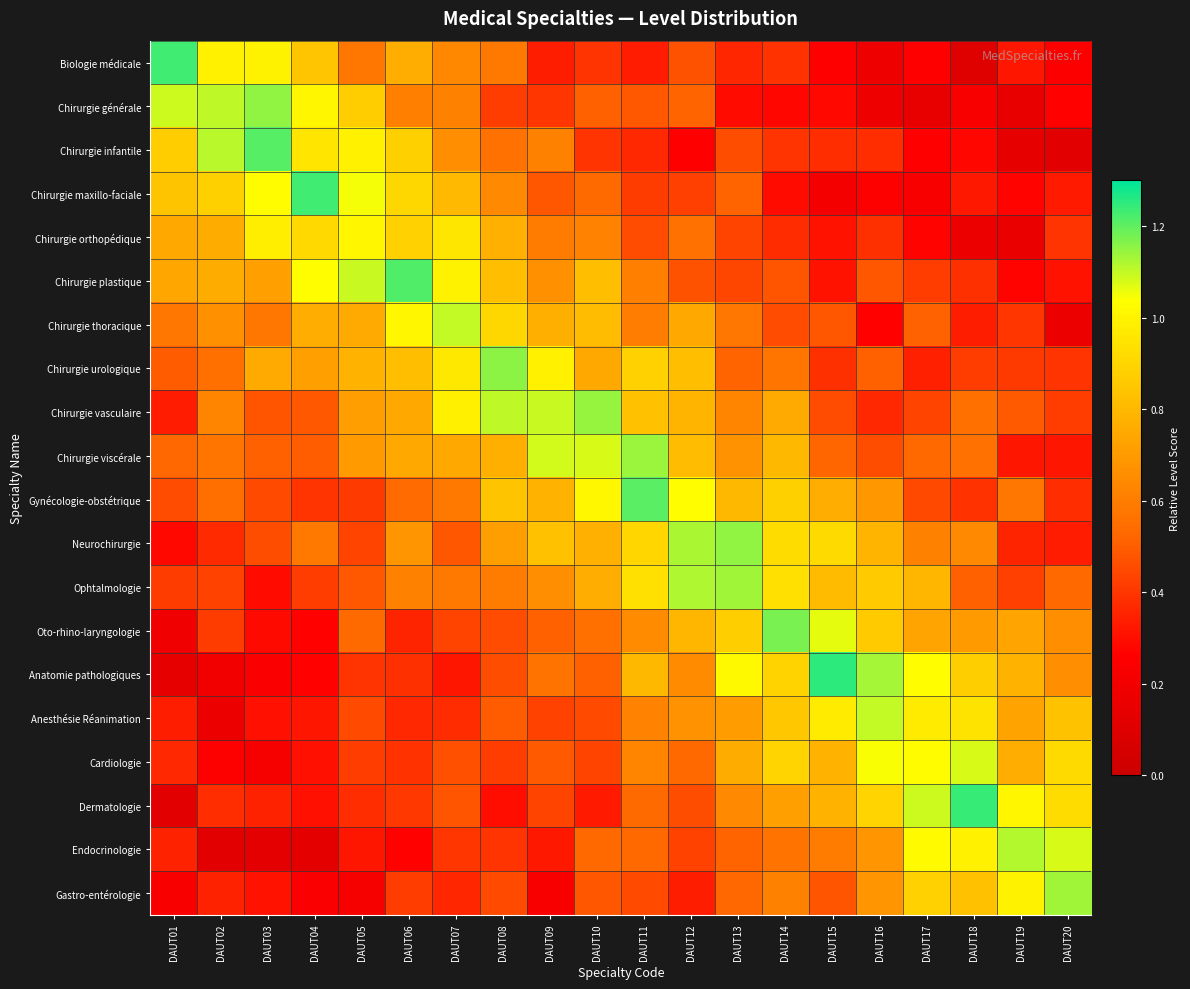

Reading left to right, extract all data points from this chart.

Biologie médicale: DAUT01=1.2	DAUT02=1.0	DAUT03=1.0	DAUT04=0.8	DAUT05=0.6	DAUT06=0.8	DAUT07=0.6	DAUT08=0.6	DAUT09=0.3	DAUT10=0.4	DAUT11=0.3	DAUT12=0.5	DAUT13=0.4	DAUT14=0.4	DAUT15=0.3	DAUT16=0.2	DAUT17=0.3	DAUT18=0.1	DAUT19=0.3	DAUT20=0.2
Chirurgie générale: DAUT01=1.1	DAUT02=1.1	DAUT03=1.2	DAUT04=1.0	DAUT05=0.9	DAUT06=0.6	DAUT07=0.6	DAUT08=0.4	DAUT09=0.4	DAUT10=0.5	DAUT11=0.5	DAUT12=0.5	DAUT13=0.3	DAUT14=0.3	DAUT15=0.3	DAUT16=0.2	DAUT17=0.1	DAUT18=0.2	DAUT19=0.1	DAUT20=0.3
Chirurgie infantile: DAUT01=0.9	DAUT02=1.1	DAUT03=1.2	DAUT04=1.0	DAUT05=1.0	DAUT06=0.9	DAUT07=0.7	DAUT08=0.6	DAUT09=0.6	DAUT10=0.4	DAUT11=0.4	DAUT12=0.3	DAUT13=0.5	DAUT14=0.4	DAUT15=0.4	DAUT16=0.4	DAUT17=0.3	DAUT18=0.3	DAUT19=0.1	DAUT20=0.1
Chirurgie maxillo-faciale: DAUT01=0.8	DAUT02=0.9	DAUT03=1.0	DAUT04=1.2	DAUT05=1.1	DAUT06=0.9	DAUT07=0.8	DAUT08=0.6	DAUT09=0.5	DAUT10=0.5	DAUT11=0.4	DAUT12=0.4	DAUT13=0.5	DAUT14=0.3	DAUT15=0.2	DAUT16=0.2	DAUT17=0.2	DAUT18=0.3	DAUT19=0.3	DAUT20=0.3
Chirurgie orthopédique: DAUT01=0.7	DAUT02=0.8	DAUT03=1.0	DAUT04=0.9	DAUT05=1.0	DAUT06=0.9	DAUT07=1.0	DAUT08=0.8	DAUT09=0.6	DAUT10=0.6	DAUT11=0.5	DAUT12=0.6	DAUT13=0.4	DAUT14=0.4	DAUT15=0.3	DAUT16=0.4	DAUT17=0.3	DAUT18=0.2	DAUT19=0.2	DAUT20=0.4
Chirurgie plastique: DAUT01=0.7	DAUT02=0.8	DAUT03=0.7	DAUT04=1.0	DAUT05=1.1	DAUT06=1.2	DAUT07=1.0	DAUT08=0.8	DAUT09=0.7	DAUT10=0.8	DAUT11=0.6	DAUT12=0.5	DAUT13=0.4	DAUT14=0.5	DAUT15=0.3	DAUT16=0.5	DAUT17=0.4	DAUT18=0.4	DAUT19=0.3	DAUT20=0.3
Chirurgie thoracique: DAUT01=0.6	DAUT02=0.7	DAUT03=0.6	DAUT04=0.8	DAUT05=0.8	DAUT06=1.0	DAUT07=1.1	DAUT08=0.9	DAUT09=0.8	DAUT10=0.8	DAUT11=0.6	DAUT12=0.7	DAUT13=0.6	DAUT14=0.5	DAUT15=0.5	DAUT16=0.3	DAUT17=0.5	DAUT18=0.3	DAUT19=0.4	DAUT20=0.2
Chirurgie urologique: DAUT01=0.5	DAUT02=0.6	DAUT03=0.8	DAUT04=0.7	DAUT05=0.8	DAUT06=0.8	DAUT07=1.0	DAUT08=1.2	DAUT09=1.0	DAUT10=0.7	DAUT11=0.9	DAUT12=0.8	DAUT13=0.5	DAUT14=0.6	DAUT15=0.4	DAUT16=0.5	DAUT17=0.3	DAUT18=0.4	DAUT19=0.4	DAUT20=0.4
Chirurgie vasculaire: DAUT01=0.3	DAUT02=0.6	DAUT03=0.5	DAUT04=0.5	DAUT05=0.7	DAUT06=0.7	DAUT07=1.0	DAUT08=1.1	DAUT09=1.1	DAUT10=1.1	DAUT11=0.8	DAUT12=0.8	DAUT13=0.6	DAUT14=0.8	DAUT15=0.5	DAUT16=0.4	DAUT17=0.4	DAUT18=0.6	DAUT19=0.5	DAUT20=0.4
Chirurgie viscérale: DAUT01=0.5	DAUT02=0.6	DAUT03=0.5	DAUT04=0.5	DAUT05=0.7	DAUT06=0.7	DAUT07=0.7	DAUT08=0.8	DAUT09=1.1	DAUT10=1.1	DAUT11=1.1	DAUT12=0.8	DAUT13=0.7	DAUT14=0.8	DAUT15=0.5	DAUT16=0.5	DAUT17=0.5	DAUT18=0.6	DAUT19=0.3	DAUT20=0.3
Gynécologie-obstétrique: DAUT01=0.5	DAUT02=0.6	DAUT03=0.5	DAUT04=0.4	DAUT05=0.4	DAUT06=0.5	DAUT07=0.6	DAUT08=0.8	DAUT09=0.8	DAUT10=1.0	DAUT11=1.2	DAUT12=1.0	DAUT13=0.8	DAUT14=0.9	DAUT15=0.8	DAUT16=0.7	DAUT17=0.4	DAUT18=0.4	DAUT19=0.6	DAUT20=0.4
Neurochirurgie: DAUT01=0.3	DAUT02=0.4	DAUT03=0.5	DAUT04=0.6	DAUT05=0.4	DAUT06=0.7	DAUT07=0.5	DAUT08=0.7	DAUT09=0.8	DAUT10=0.8	DAUT11=0.9	DAUT12=1.1	DAUT13=1.2	DAUT14=0.9	DAUT15=0.9	DAUT16=0.8	DAUT17=0.6	DAUT18=0.6	DAUT19=0.4	DAUT20=0.3
Ophtalmologie: DAUT01=0.4	DAUT02=0.4	DAUT03=0.3	DAUT04=0.4	DAUT05=0.5	DAUT06=0.6	DAUT07=0.6	DAUT08=0.6	DAUT09=0.7	DAUT10=0.8	DAUT11=0.9	DAUT12=1.1	DAUT13=1.1	DAUT14=0.9	DAUT15=0.8	DAUT16=0.9	DAUT17=0.8	DAUT18=0.5	DAUT19=0.4	DAUT20=0.5
Oto-rhino-laryngologie: DAUT01=0.2	DAUT02=0.4	DAUT03=0.3	DAUT04=0.3	DAUT05=0.5	DAUT06=0.4	DAUT07=0.4	DAUT08=0.5	DAUT09=0.5	DAUT10=0.6	DAUT11=0.7	DAUT12=0.8	DAUT13=0.9	DAUT14=1.2	DAUT15=1.1	DAUT16=0.9	DAUT17=0.7	DAUT18=0.7	DAUT19=0.7	DAUT20=0.7
Anatomie pathologiques: DAUT01=0.1	DAUT02=0.2	DAUT03=0.2	DAUT04=0.3	DAUT05=0.4	DAUT06=0.4	DAUT07=0.3	DAUT08=0.5	DAUT09=0.6	DAUT10=0.5	DAUT11=0.8	DAUT12=0.7	DAUT13=1.0	DAUT14=0.9	DAUT15=1.3	DAUT16=1.1	DAUT17=1.0	DAUT18=0.9	DAUT19=0.8	DAUT20=0.7
Anesthésie Réanimation: DAUT01=0.3	DAUT02=0.2	DAUT03=0.3	DAUT04=0.3	DAUT05=0.4	DAUT06=0.4	DAUT07=0.4	DAUT08=0.5	DAUT09=0.4	DAUT10=0.4	DAUT11=0.6	DAUT12=0.7	DAUT13=0.7	DAUT14=0.9	DAUT15=1.0	DAUT16=1.1	DAUT17=1.0	DAUT18=0.9	DAUT19=0.7	DAUT20=0.8
Cardiologie: DAUT01=0.4	DAUT02=0.2	DAUT03=0.2	DAUT04=0.3	DAUT05=0.4	DAUT06=0.4	DAUT07=0.5	DAUT08=0.4	DAUT09=0.5	DAUT10=0.4	DAUT11=0.6	DAUT12=0.5	DAUT13=0.8	DAUT14=0.9	DAUT15=0.8	DAUT16=1.0	DAUT17=1.0	DAUT18=1.1	DAUT19=0.8	DAUT20=0.9
Dermatologie: DAUT01=0.1	DAUT02=0.4	DAUT03=0.3	DAUT04=0.3	DAUT05=0.4	DAUT06=0.4	DAUT07=0.5	DAUT08=0.3	DAUT09=0.4	DAUT10=0.3	DAUT11=0.5	DAUT12=0.5	DAUT13=0.6	DAUT14=0.7	DAUT15=0.8	DAUT16=0.9	DAUT17=1.1	DAUT18=1.2	DAUT19=1.0	DAUT20=0.9
Endocrinologie: DAUT01=0.3	DAUT02=0.1	DAUT03=0.1	DAUT04=0.1	DAUT05=0.3	DAUT06=0.3	DAUT07=0.4	DAUT08=0.4	DAUT09=0.3	DAUT10=0.5	DAUT11=0.5	DAUT12=0.4	DAUT13=0.5	DAUT14=0.6	DAUT15=0.6	DAUT16=0.7	DAUT17=1.0	DAUT18=1.0	DAUT19=1.1	DAUT20=1.1
Gastro-entérologie: DAUT01=0.2	DAUT02=0.3	DAUT03=0.3	DAUT04=0.2	DAUT05=0.2	DAUT06=0.4	DAUT07=0.4	DAUT08=0.5	DAUT09=0.2	DAUT10=0.5	DAUT11=0.5	DAUT12=0.3	DAUT13=0.5	DAUT14=0.6	DAUT15=0.5	DAUT16=0.7	DAUT17=0.9	DAUT18=0.8	DAUT19=1.0	DAUT20=1.1